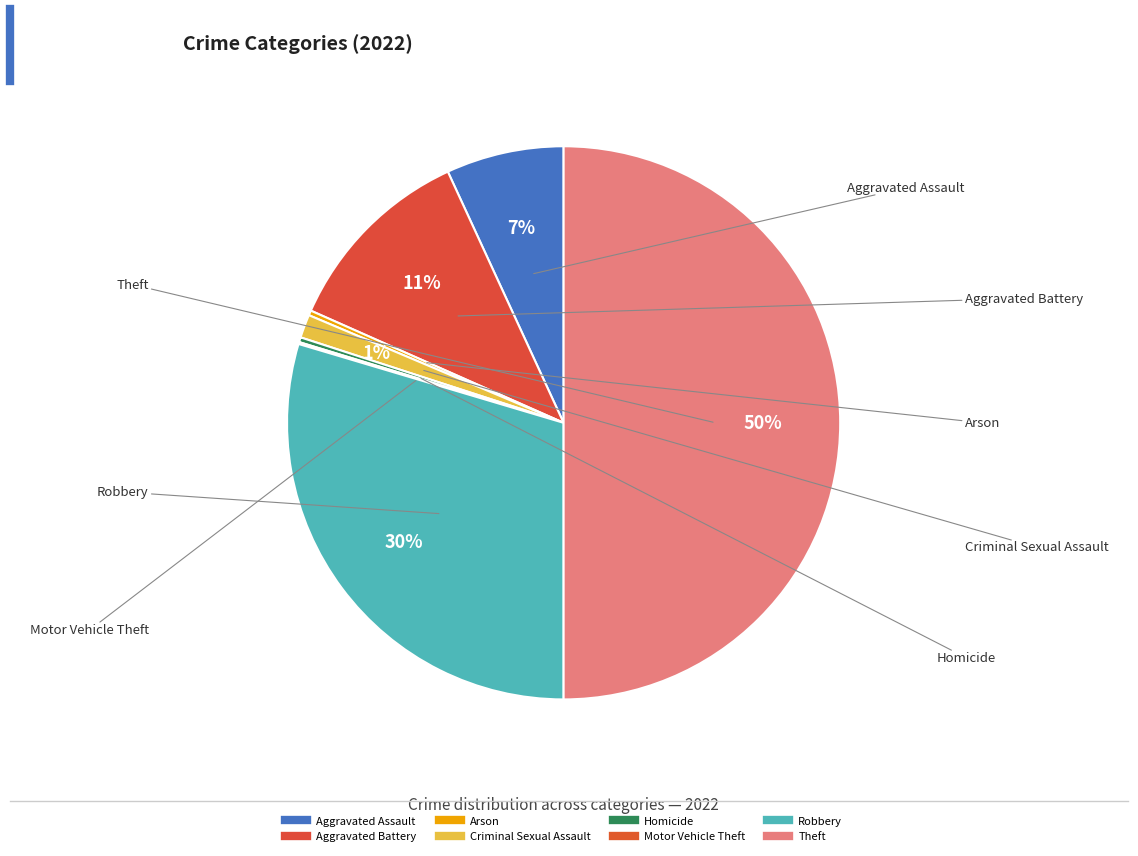

Count the number of slices in the pie.

8